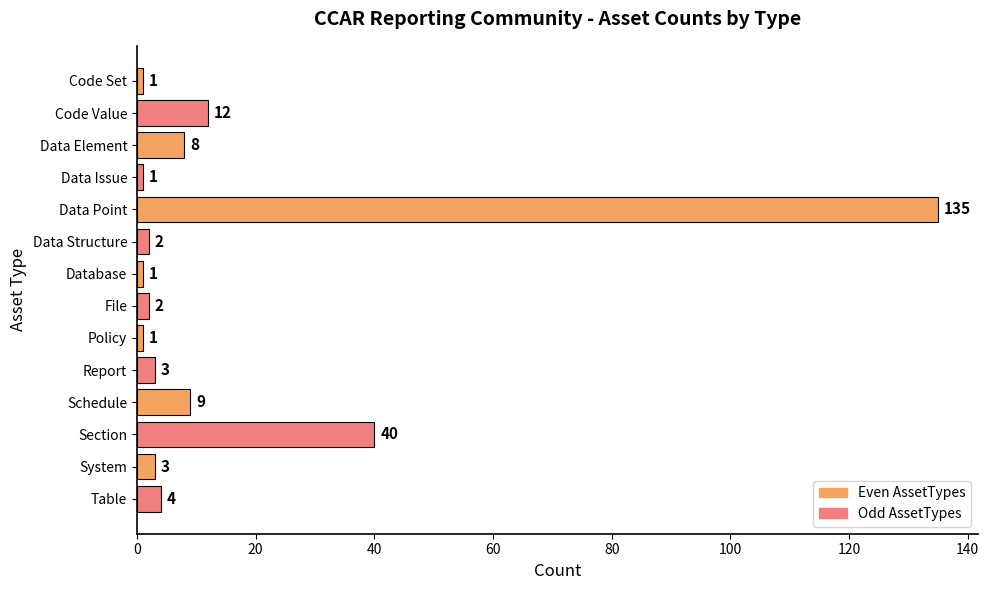

How many values are below 3?

6